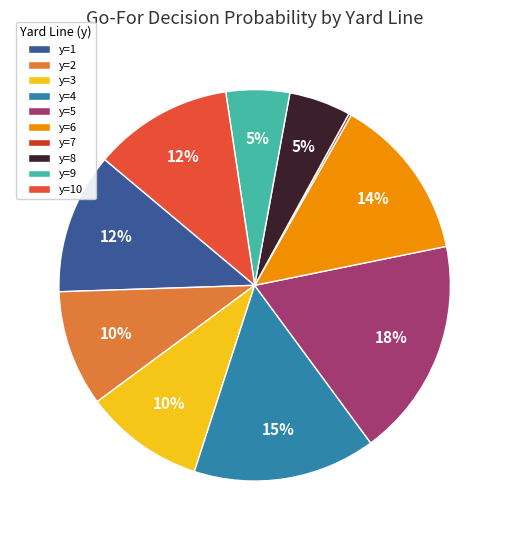

Does y=4 account for over 50% of the chart?

No